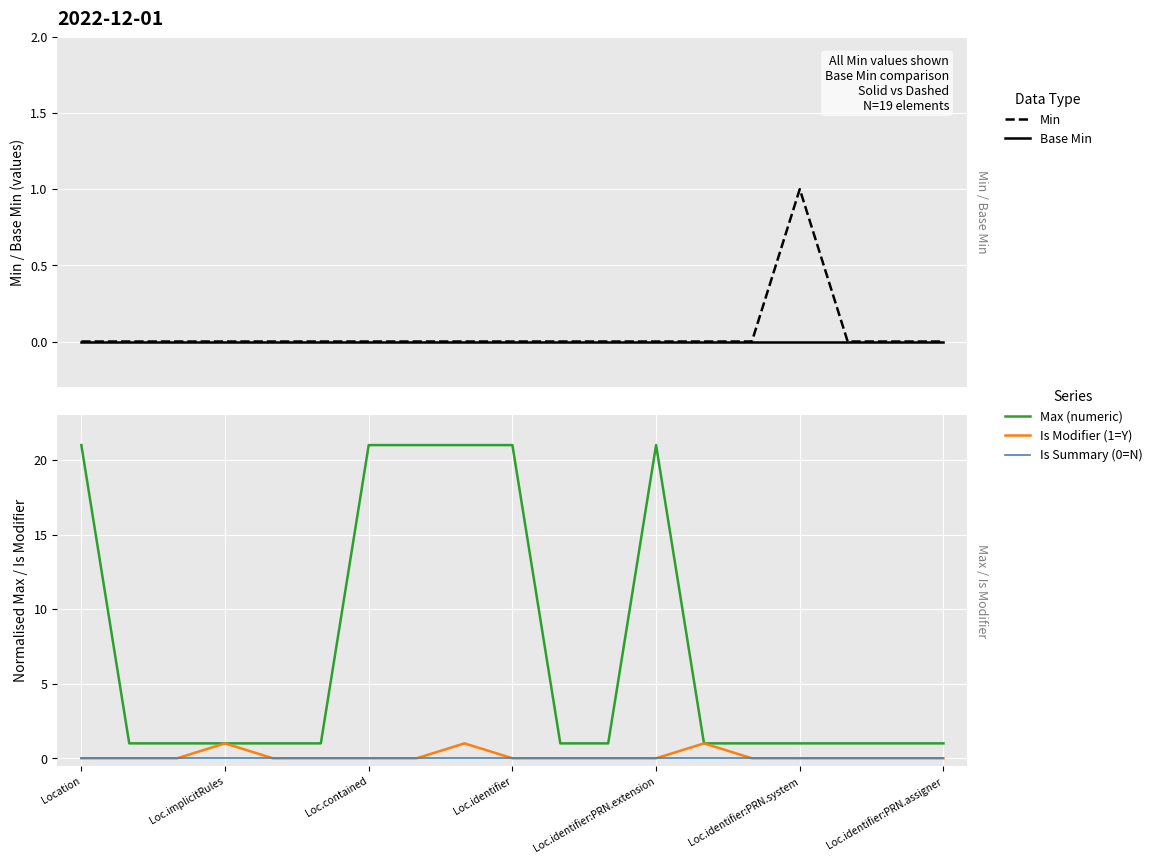

What position from the left is Loc.implicitRules?

2